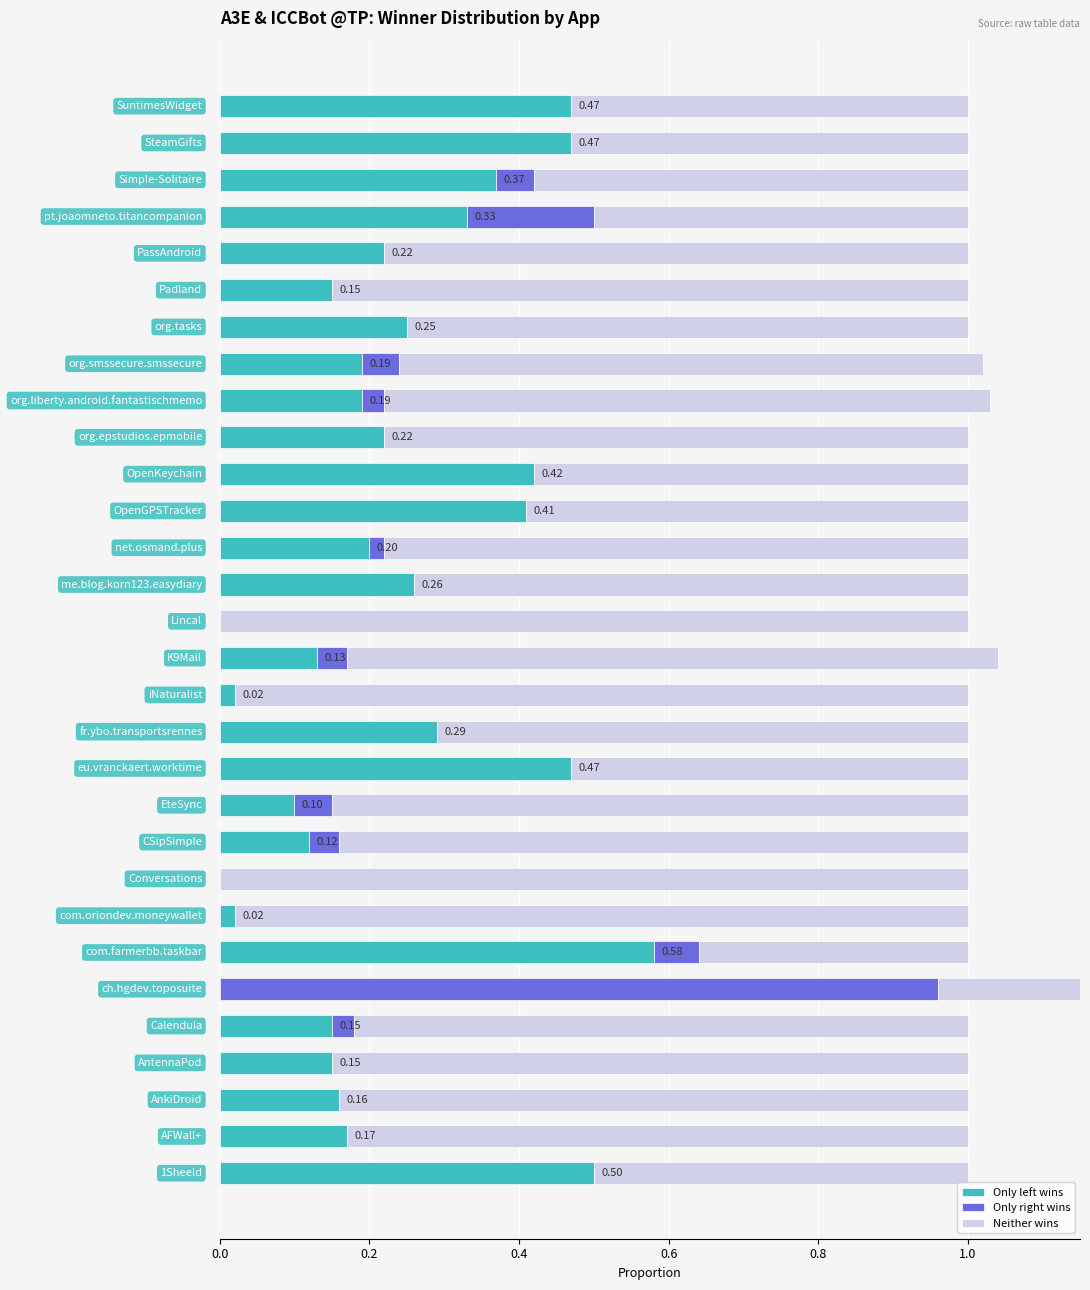

At 28, list the series in order from smallest to largest.

Only right wins, Only left wins, Neither wins